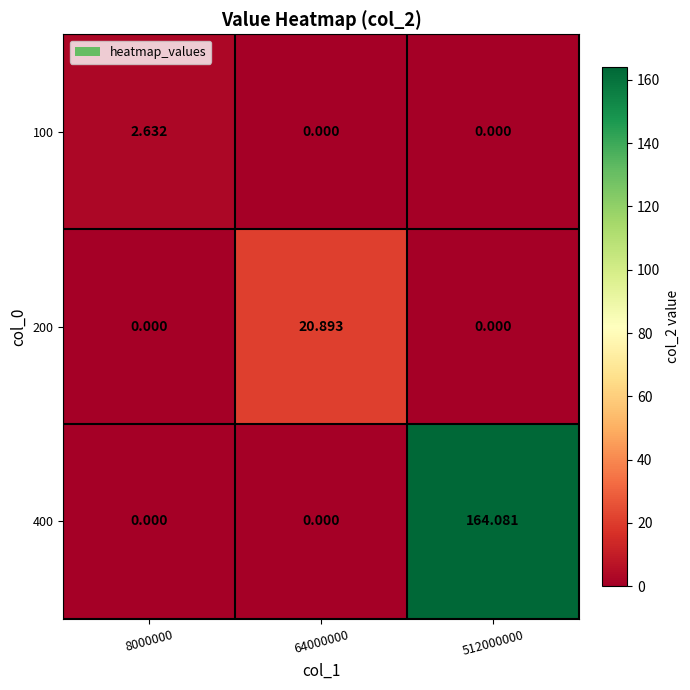

Reading left to right, extract all data points from this chart.

100: 8000000=2.6	64000000=0.0	512000000=0.0
200: 8000000=0.0	64000000=20.9	512000000=0.0
400: 8000000=0.0	64000000=0.0	512000000=164.1